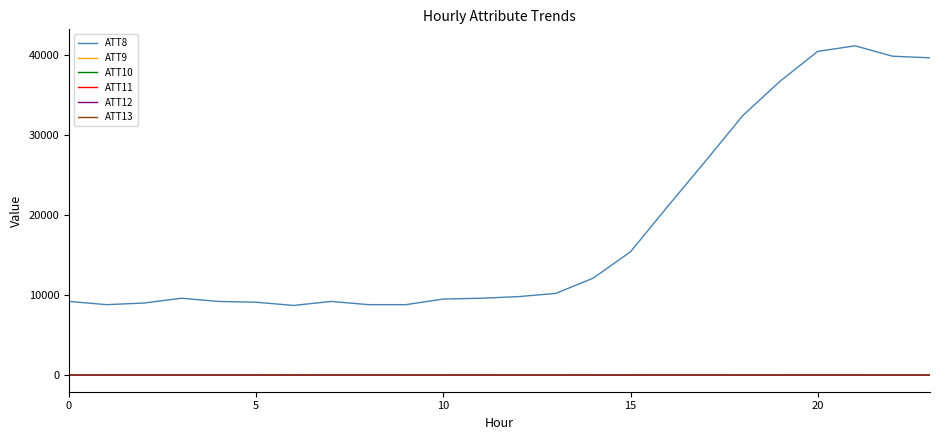

Which series has the largest total across all categories?

ATT8